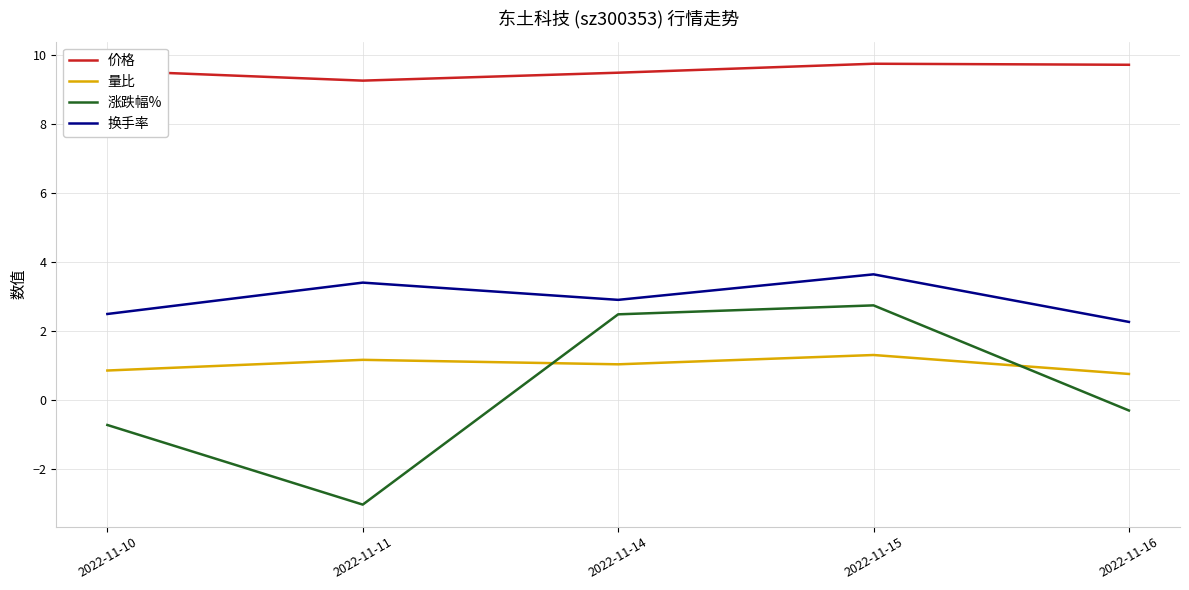

Is it true that 价格 equals 9.7 at 2022-11-16?

True